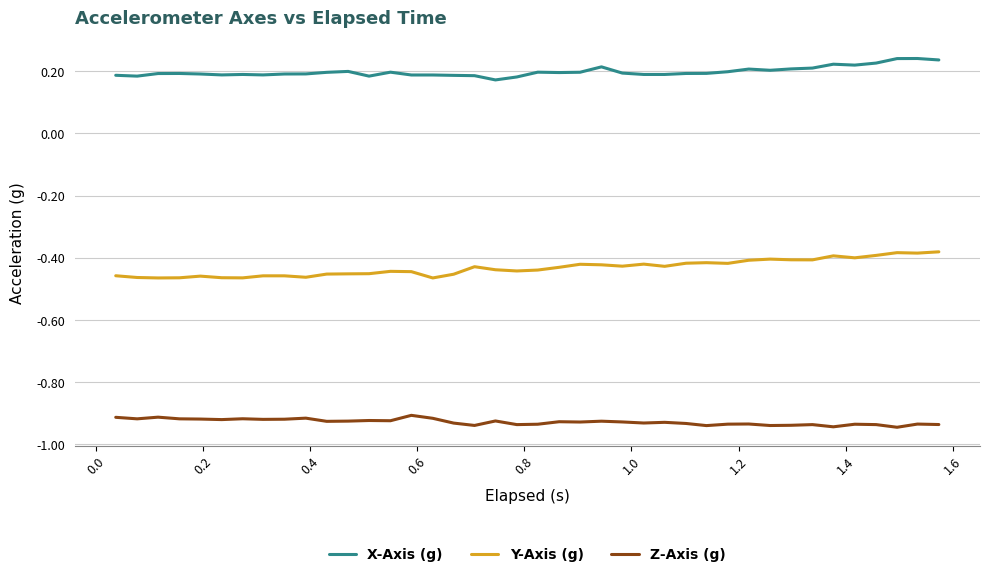

In Z-Axis (g), how many points are lower than both neighbors (excluding endpoints)?

13